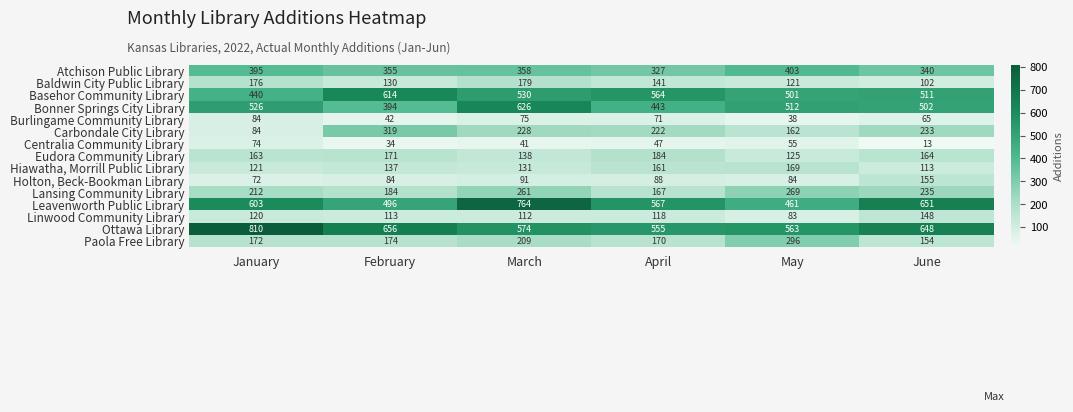

Which series has the largest total across all categories?

Ottawa Library